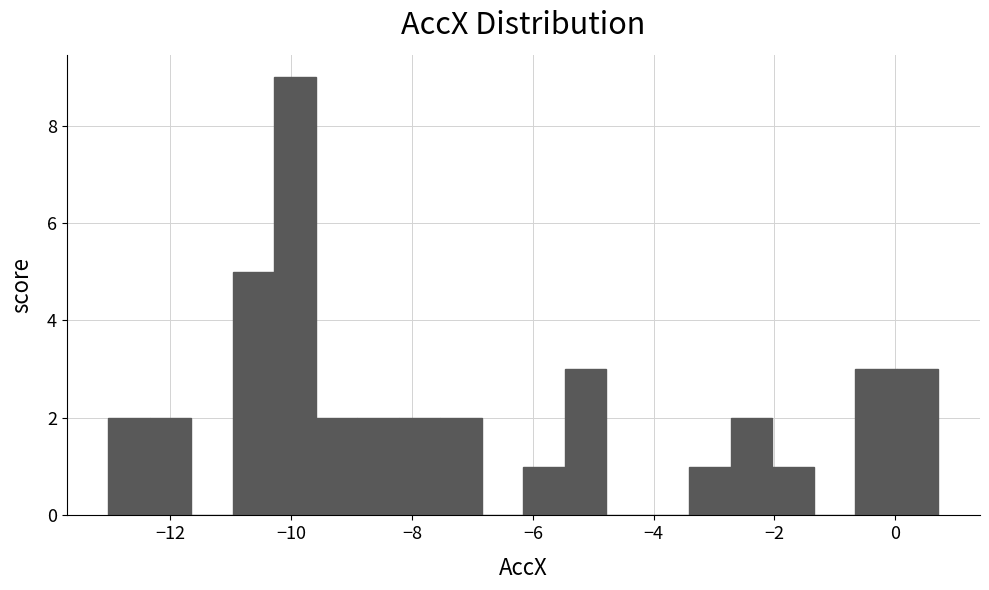

Around what value on the x-axis is the tallest bar? Give the approximate position of its centre, as read against the axis.

-10.0